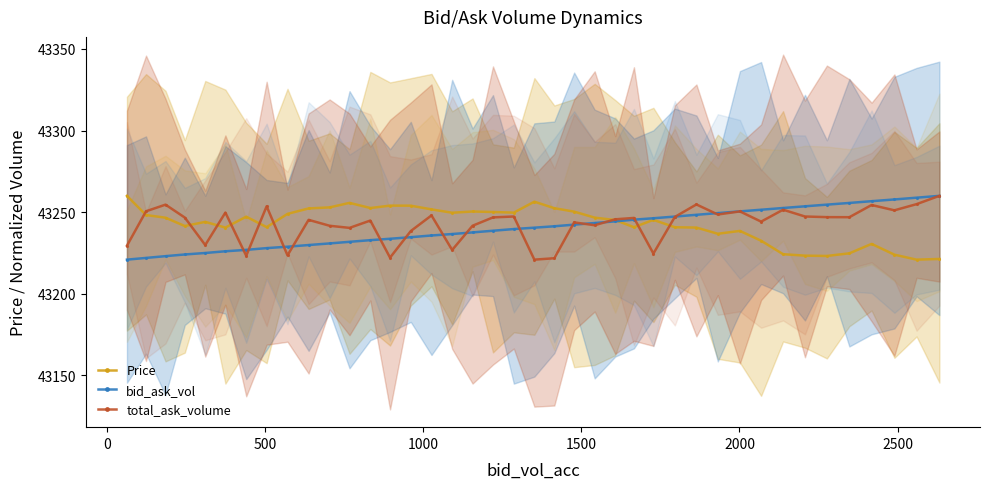

What is the average value of the Price series?

43242.6